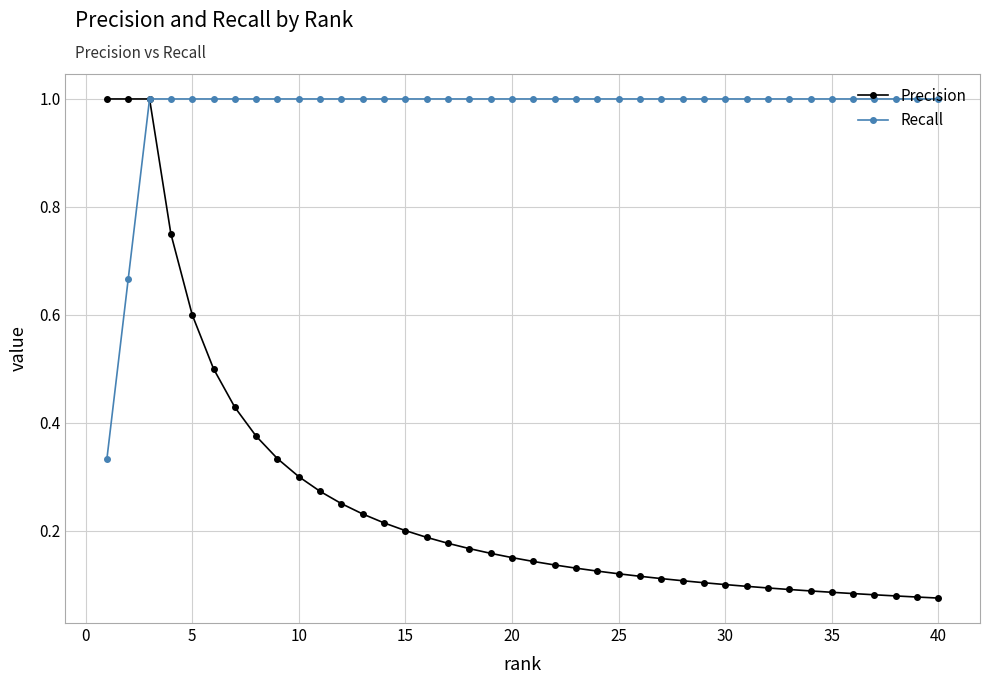

List the series in order of their overall mean, highest first.

Recall, Precision